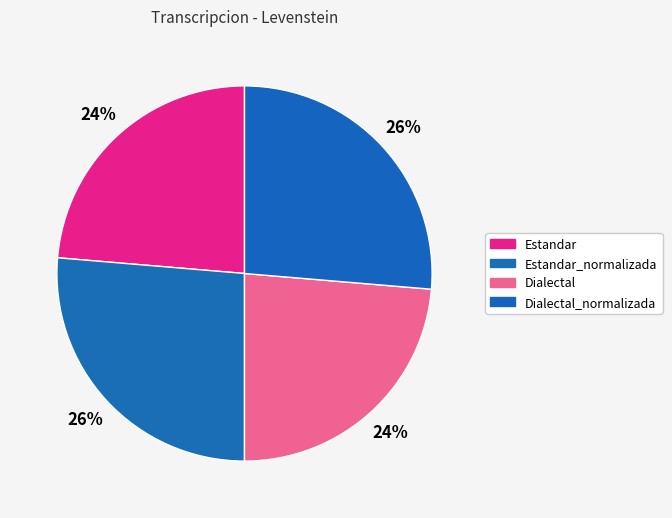

How many segments does this pie chart have?

4